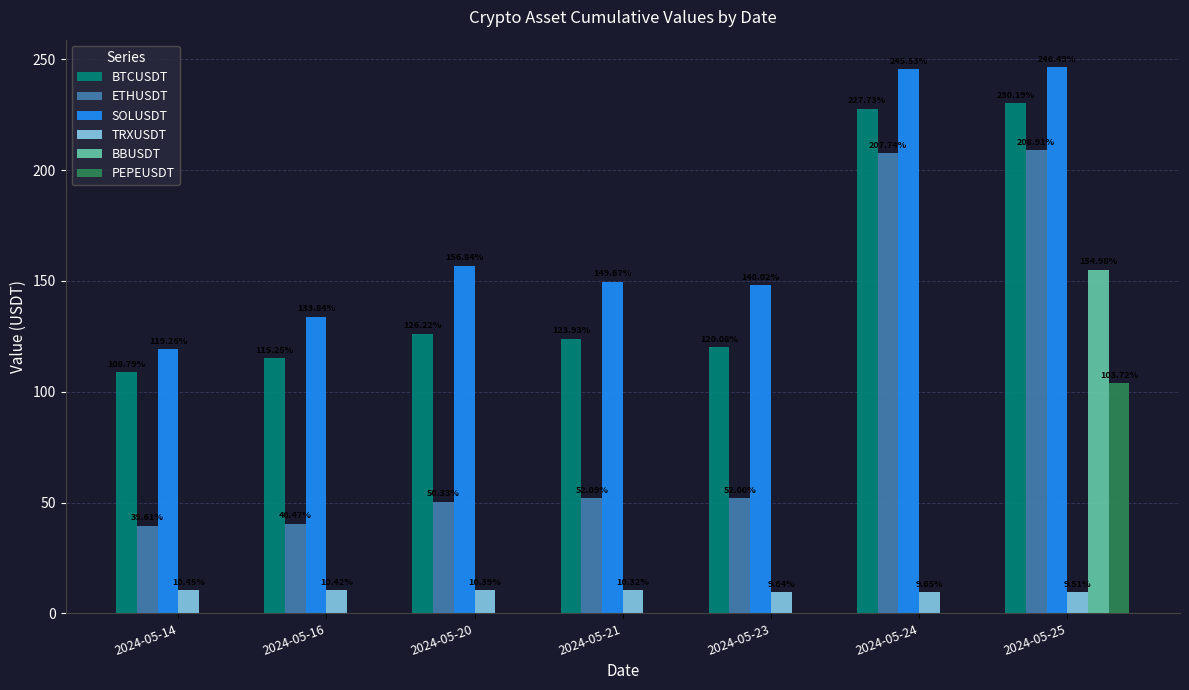

The value of BTCUSDT at 2024-05-14 is 108.8. True or false?

True